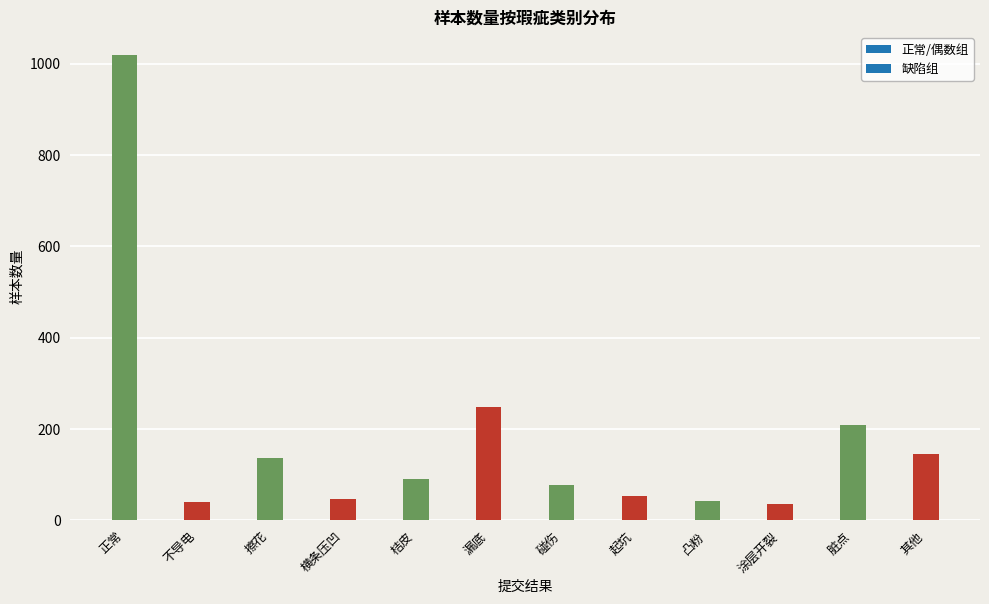

The chart shows a value of 133 at 碰伤. True or false?

False